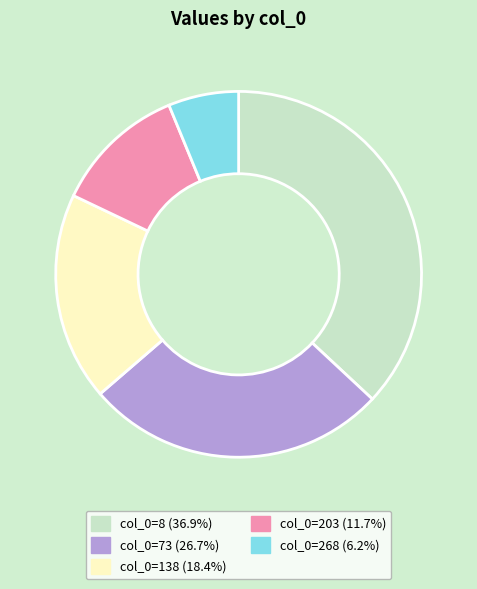

Does any single category account for the majority?

No